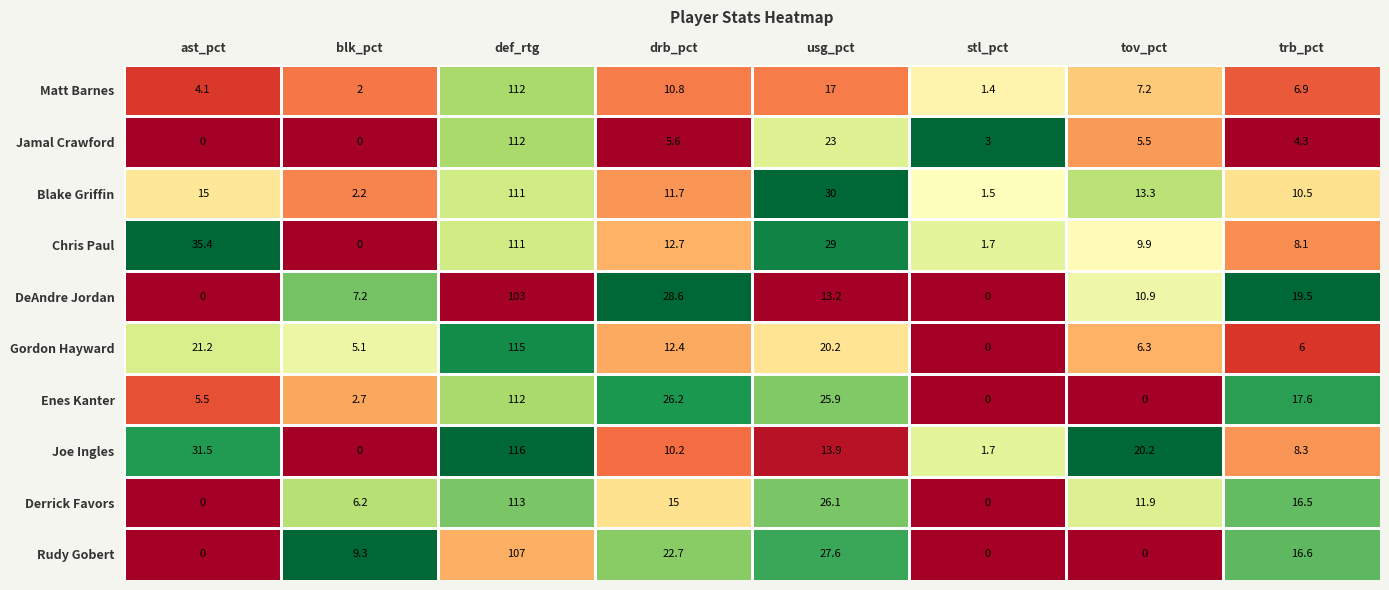

Where does the Gordon Hayward series first go above 12?

ast_pct